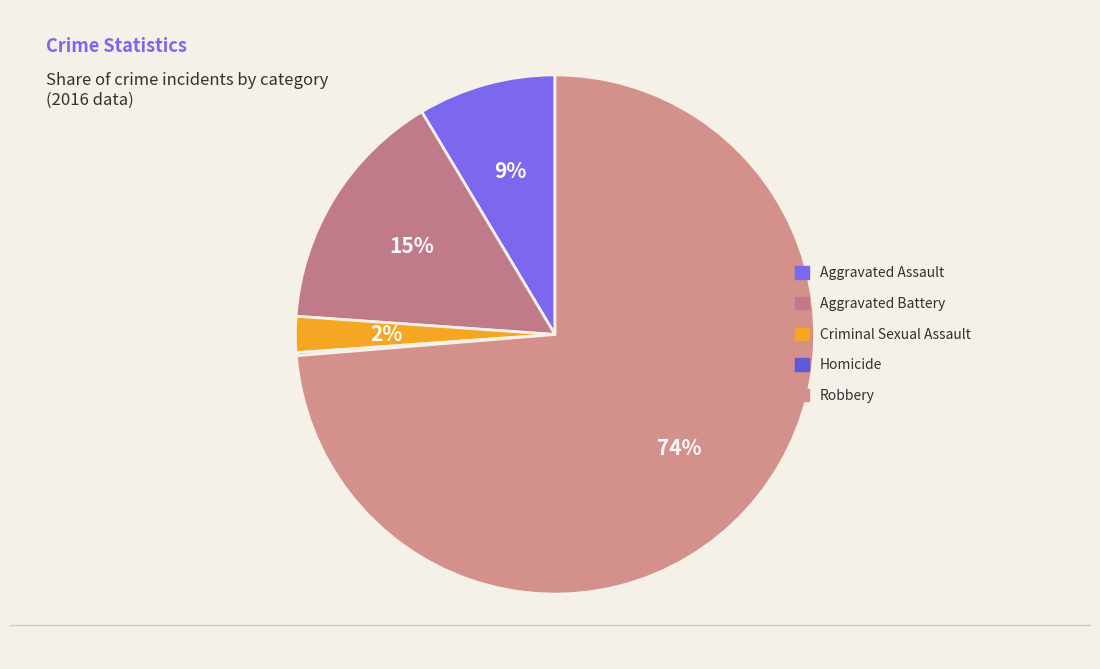

Does Aggravated Battery account for over 50% of the chart?

No